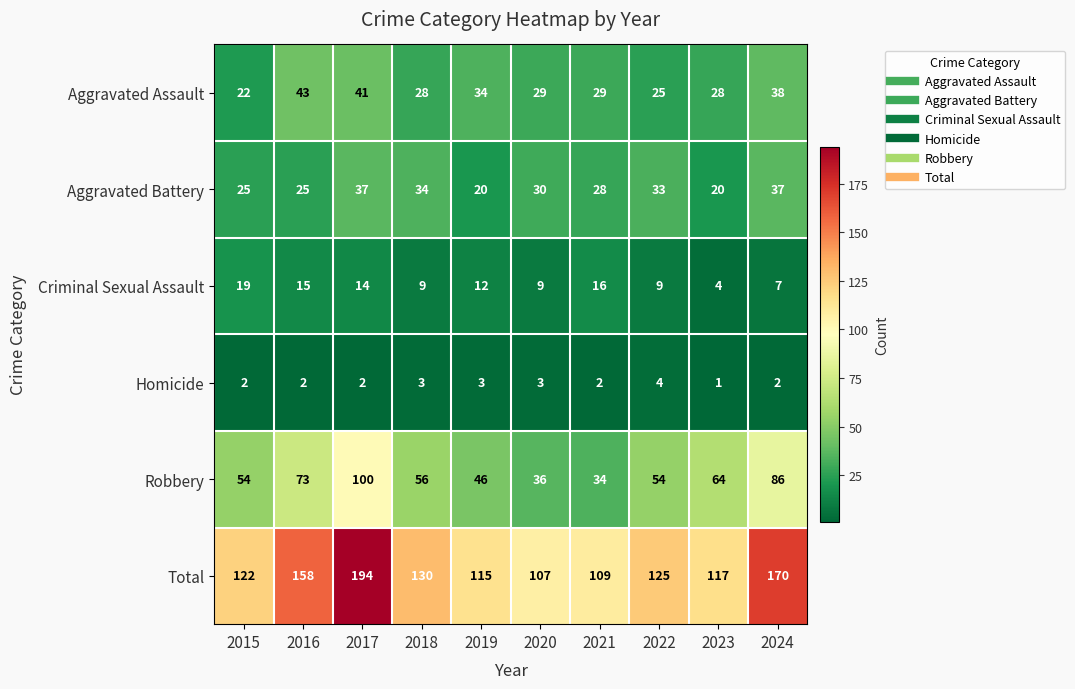

At which label does Aggravated Battery first exceed 30?

2017